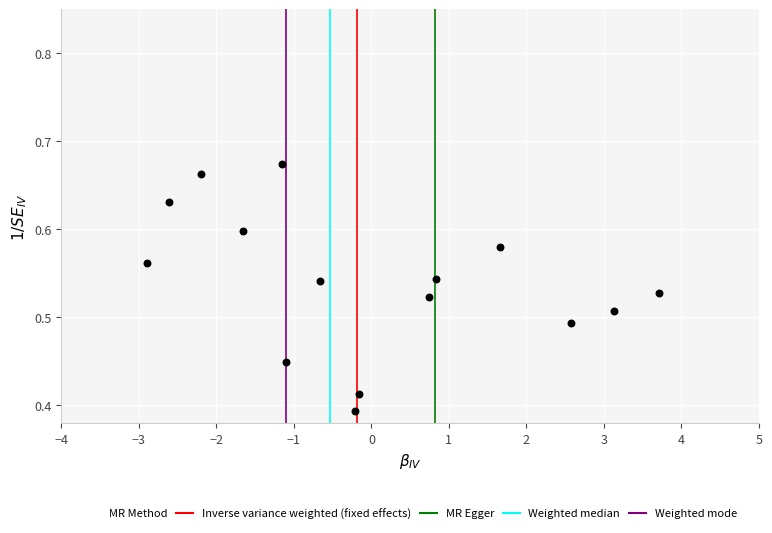

What is the range of Y values (max minus min)?

0.3